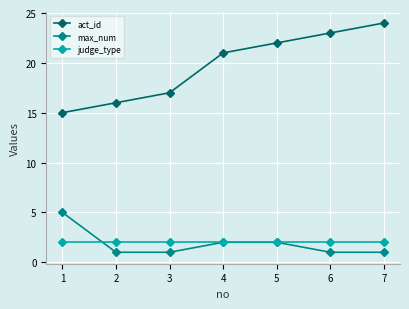

Reading left to right, list all the values displayed in this chart.

act_id: 15	16	17	21	22	23	24
max_num: 5	1	1	2	2	1	1
judge_type: 2	2	2	2	2	2	2